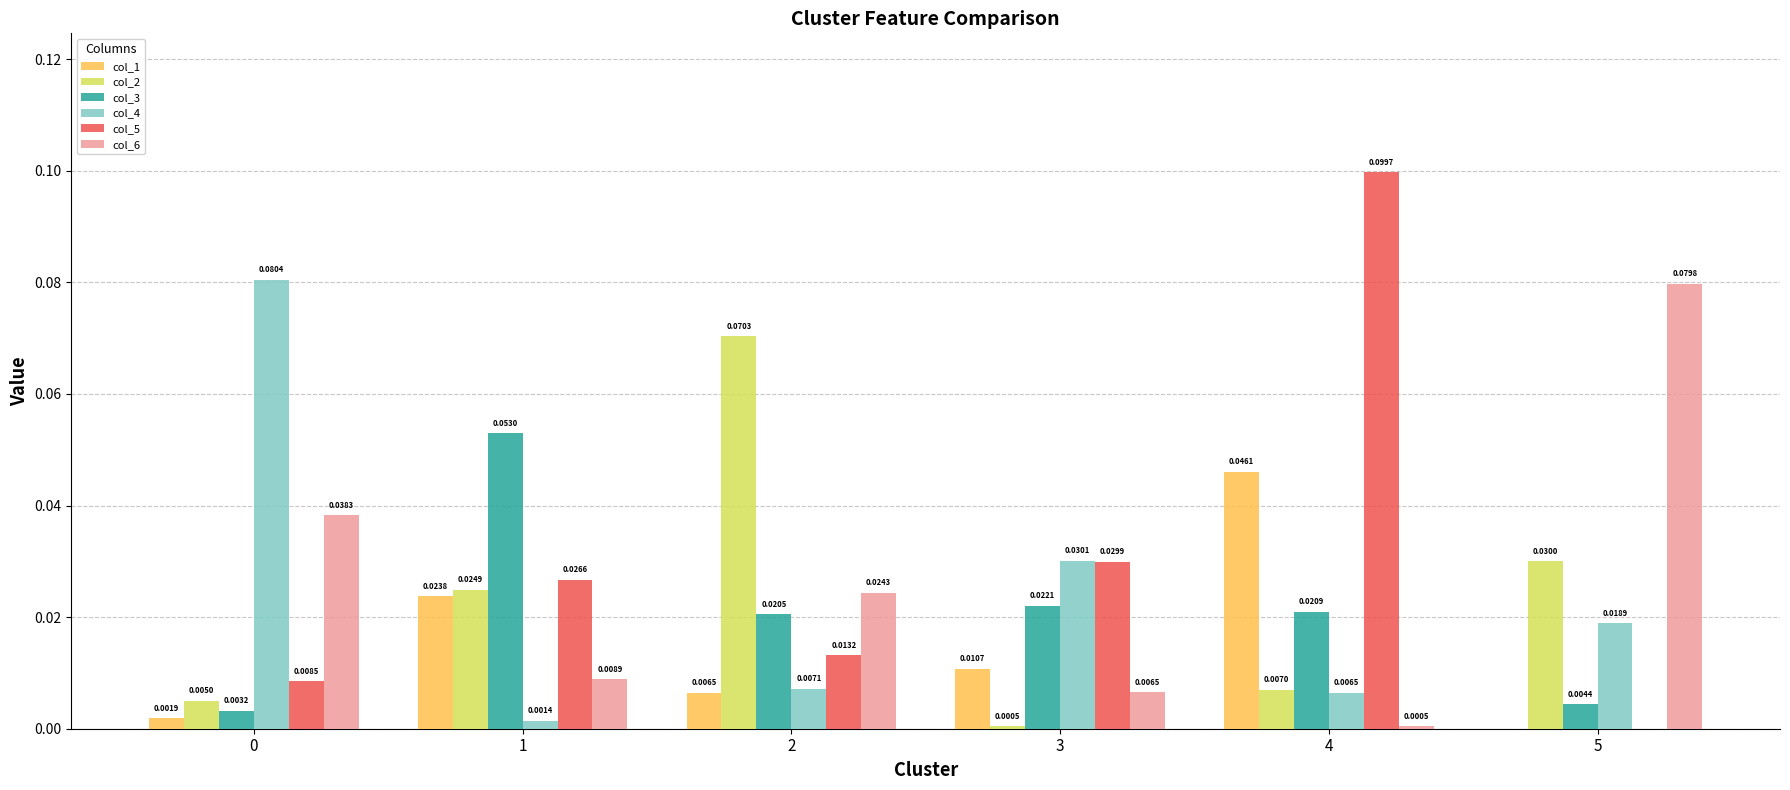

Which series has the largest total across all categories?

col_5